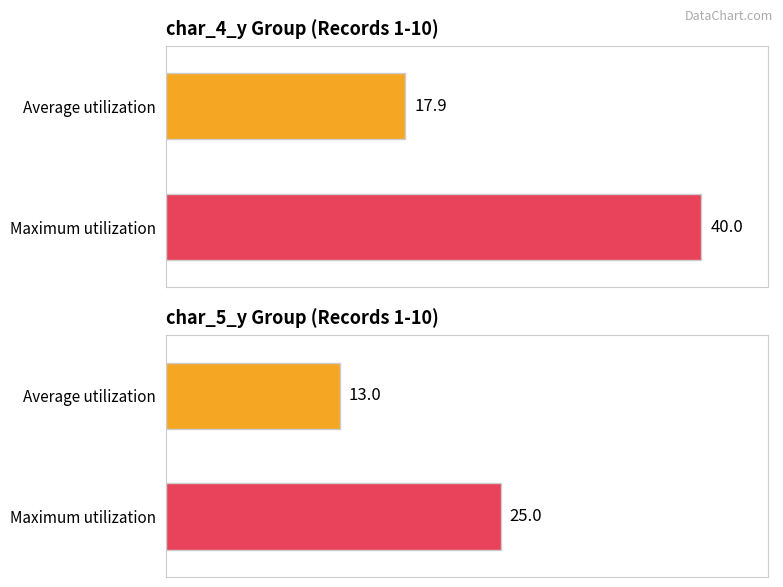

Does the chart contain any negative values?

No